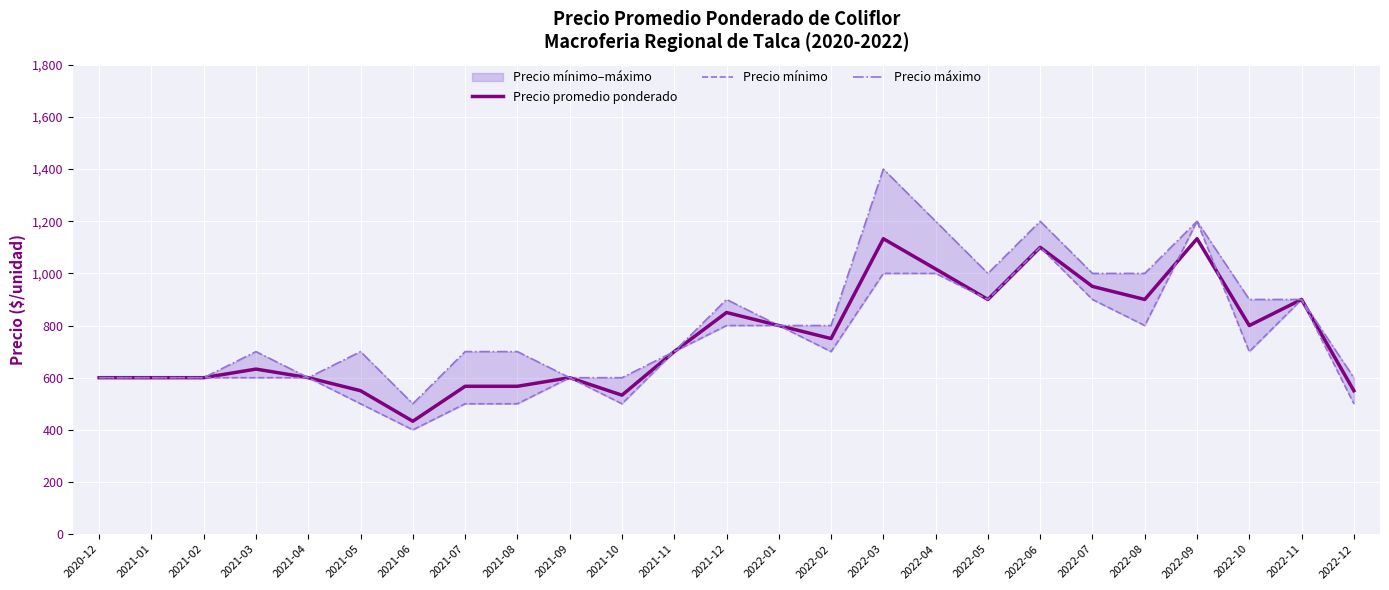

True or false: Precio máximo and Precio mínimo intersect in this chart.

False